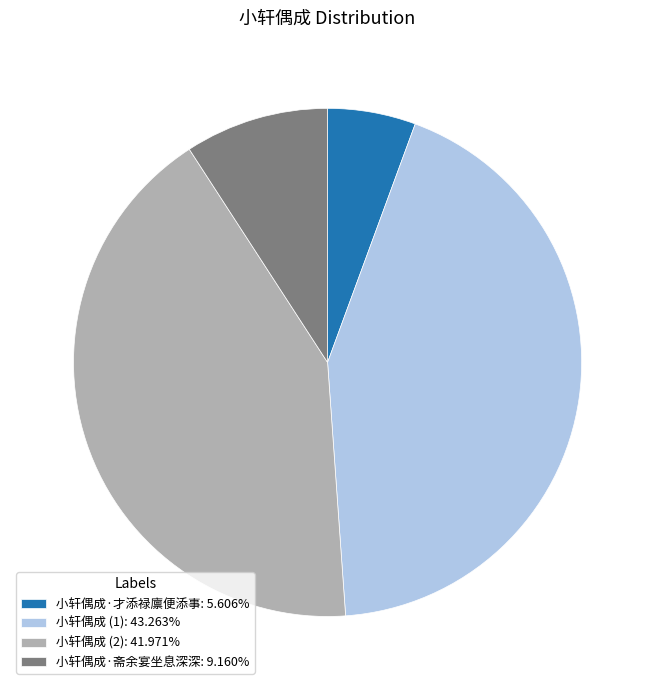

Does 小轩偶成 (2): 41.971% account for over 50% of the chart?

No